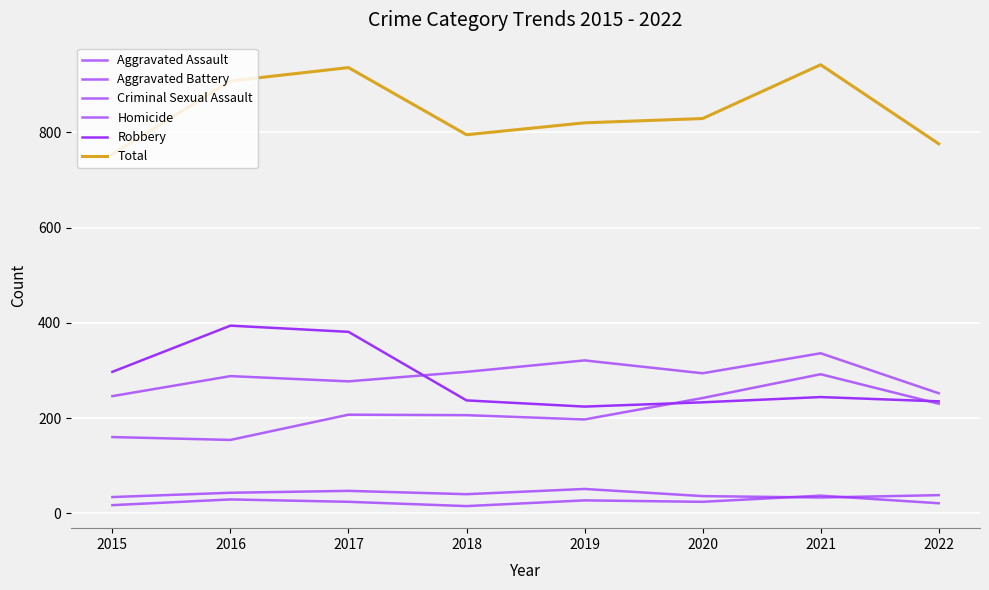

How many lines are shown in the chart?

6